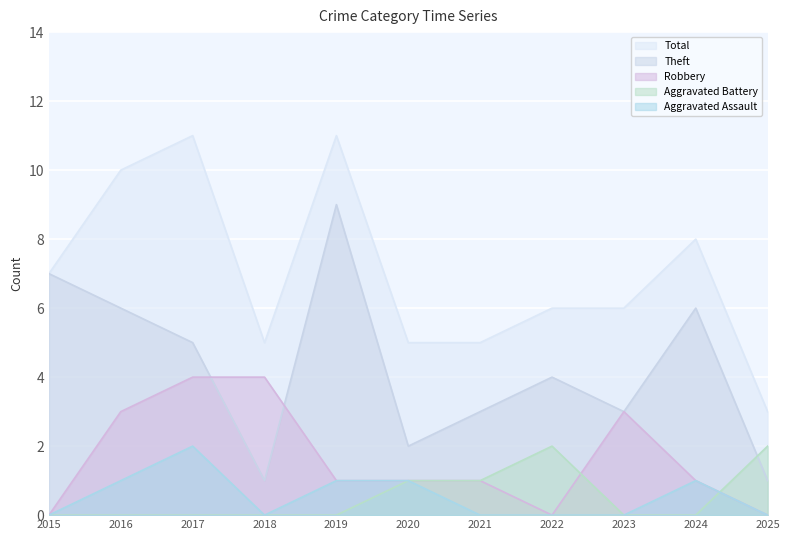

True or false: Aggravated Assault has a value of -1 at 2015.

False